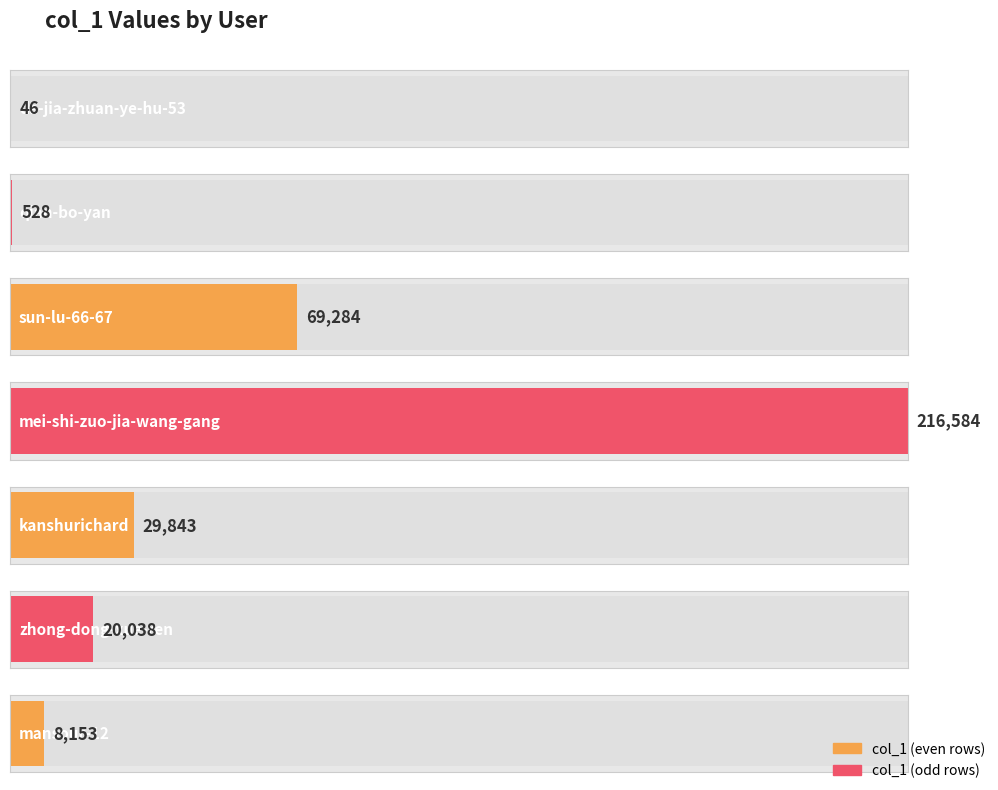

What is the change in value from sun-lu-66-67 to zhong-dong-xue-ren?

-49246